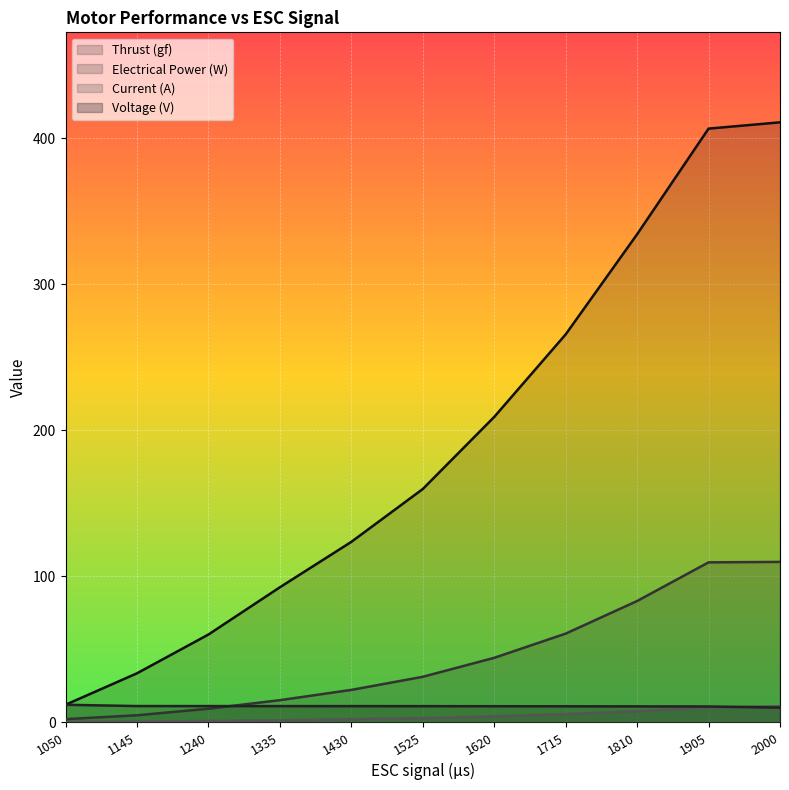

At 1050, list the series in order from smallest to largest.

Current (A), Electrical Power (W), Thrust (gf), Voltage (V)